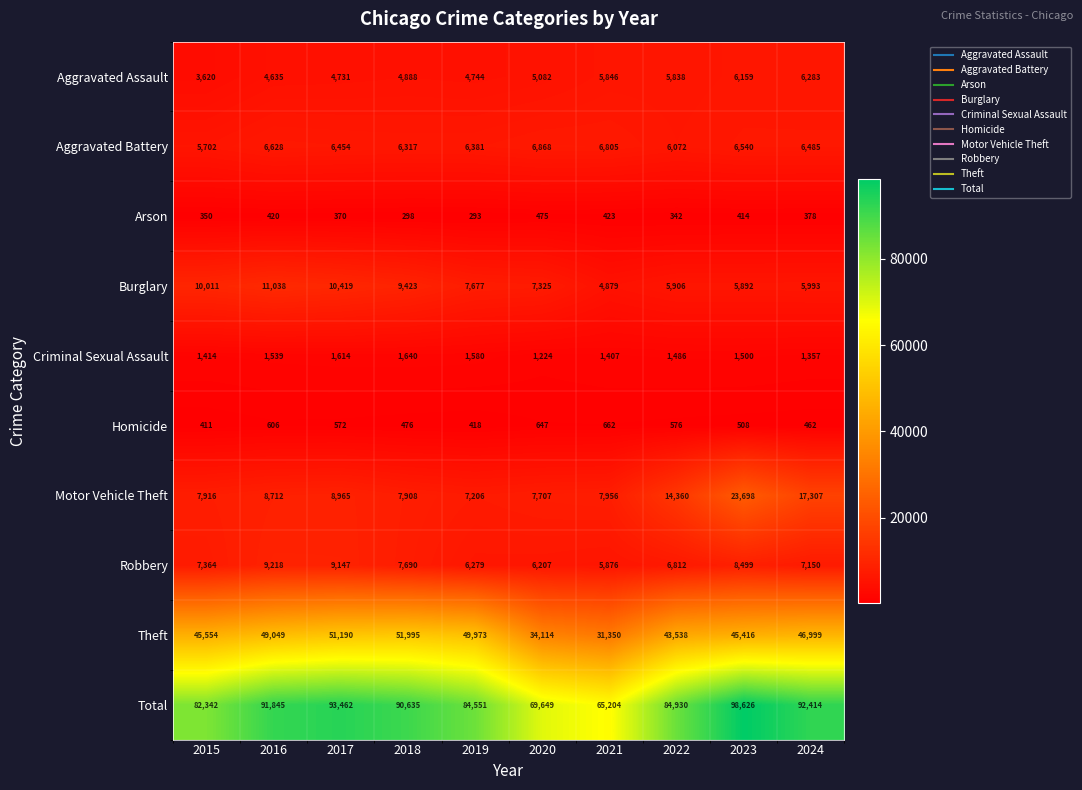

List the series in order of their peak value, highest first.

Total, Theft, Motor Vehicle Theft, Burglary, Robbery, Aggravated Battery, Aggravated Assault, Criminal Sexual Assault, Homicide, Arson